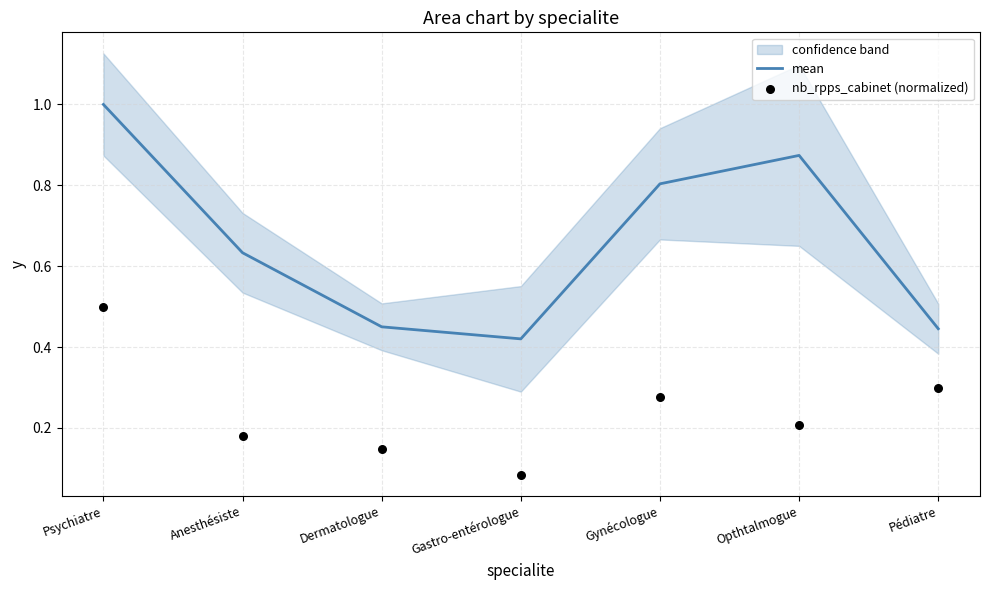

At which category is the sum across all series the highest?

Psychiatre